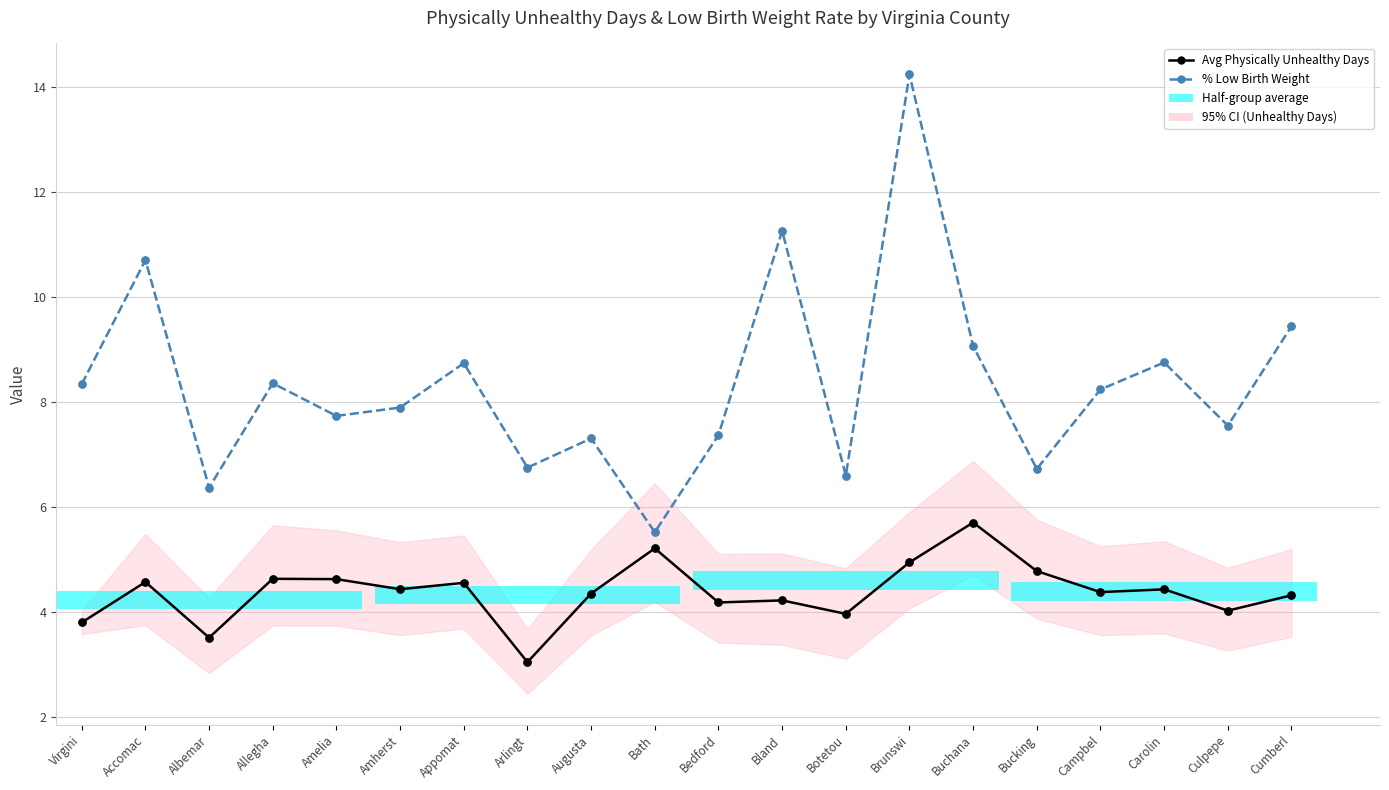

Which series contains the lowest Y value?

Avg Physically Unhealthy Days